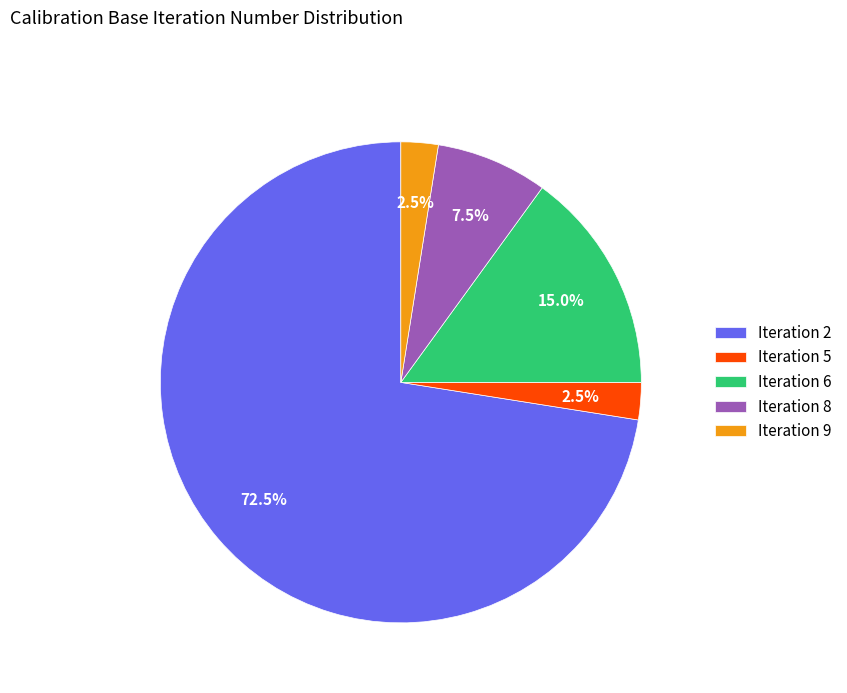

Which category accounts for the majority?

Iteration 2